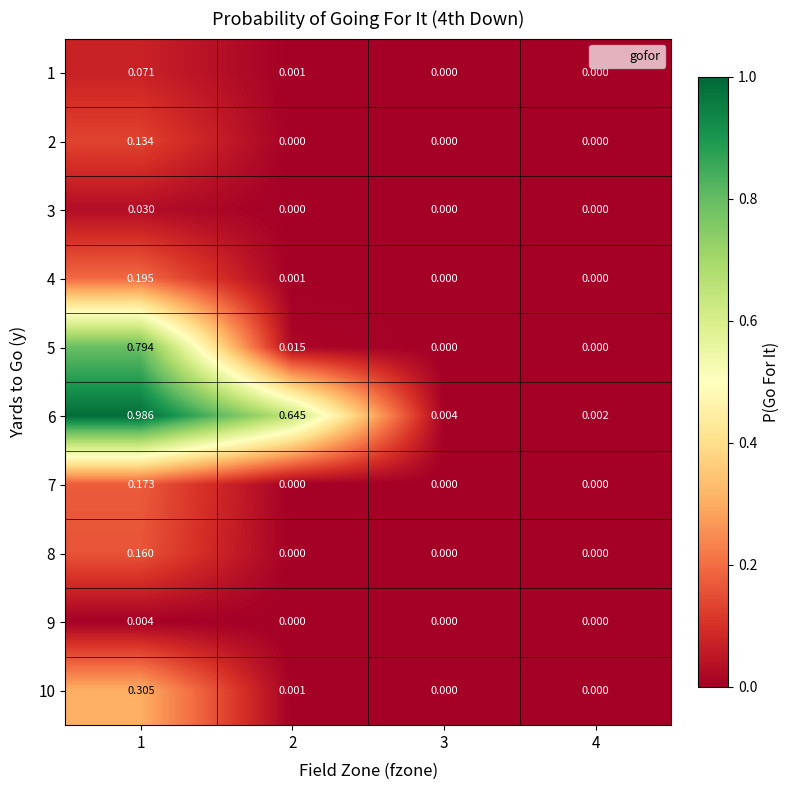

Is the value of 6 at 1 greater than the value of 5 at 2?

Yes